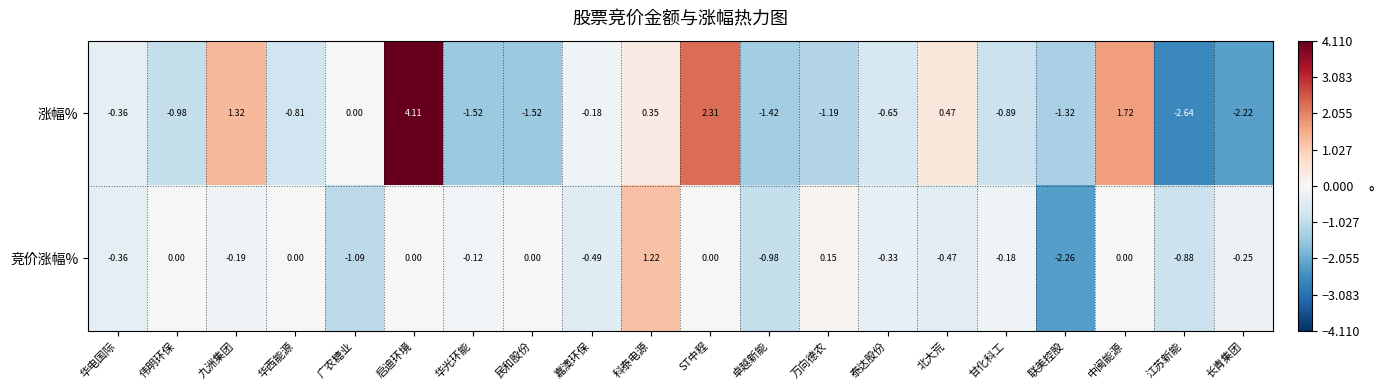

Which category has the lowest value in the 涨幅% series?

江苏新能